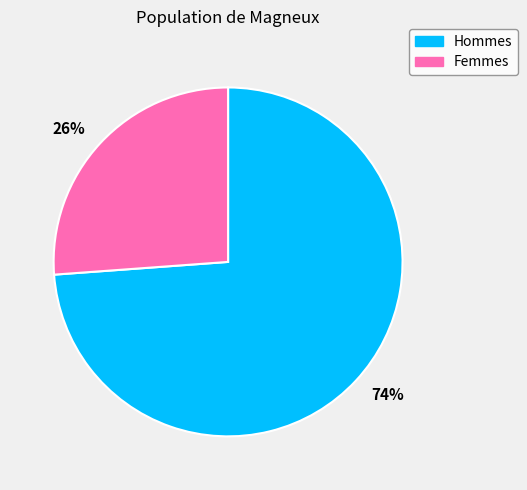

What is the majority slice?

74%